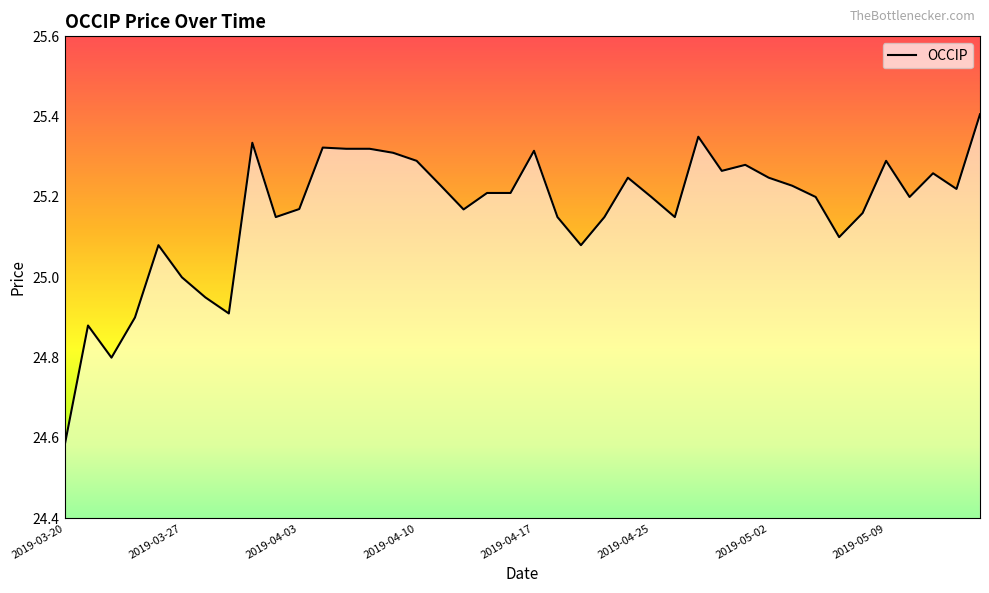

What is the difference between the maximum and minimum values?

0.8